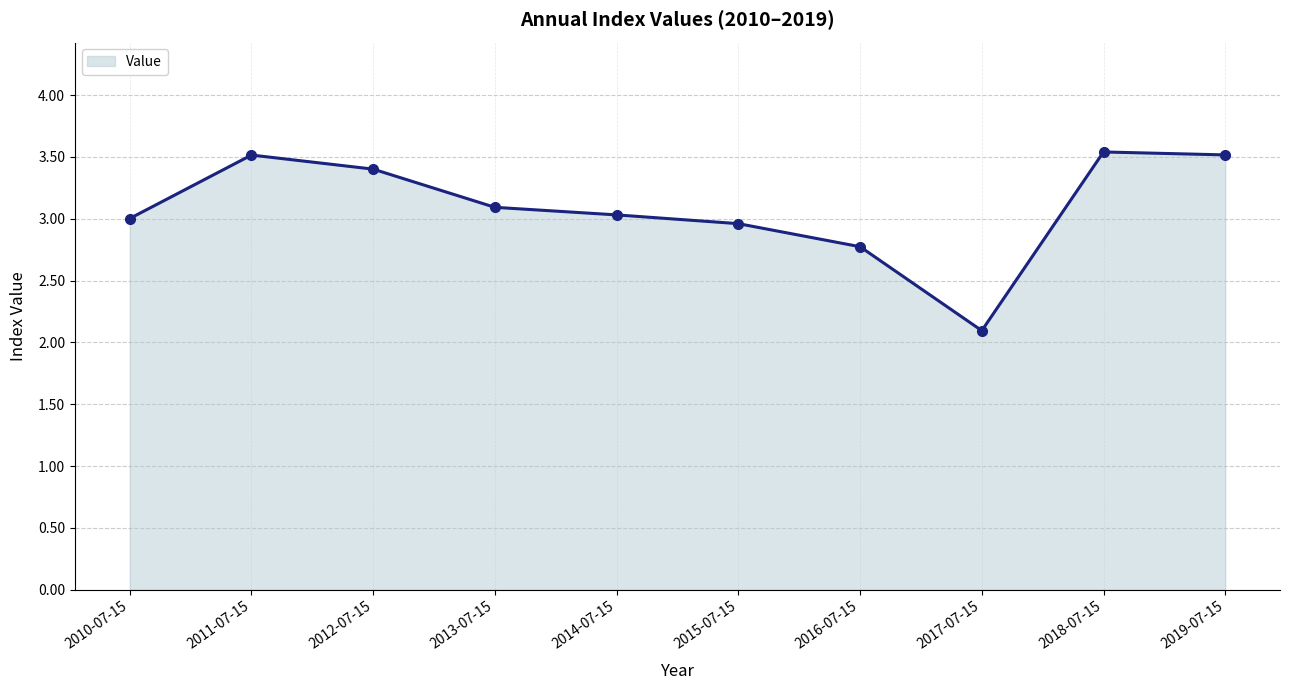

Count the number of categories in the chart.

10